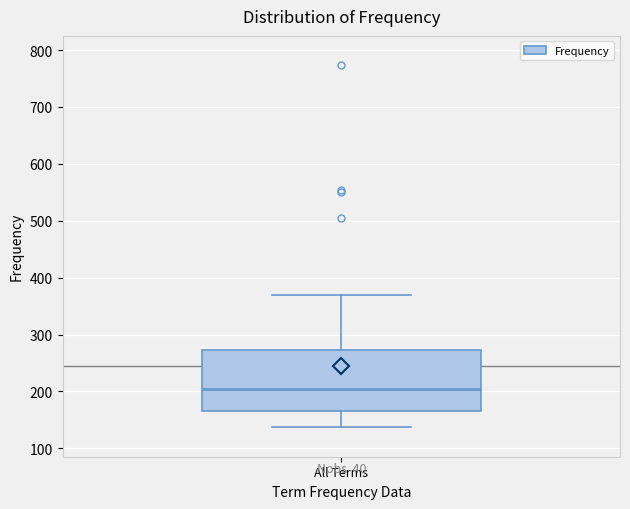

Where does the lower whisker of the box for All Terms end on the y-axis? The values are not printed on the chart, so give them approximately, as read against the axis.

140